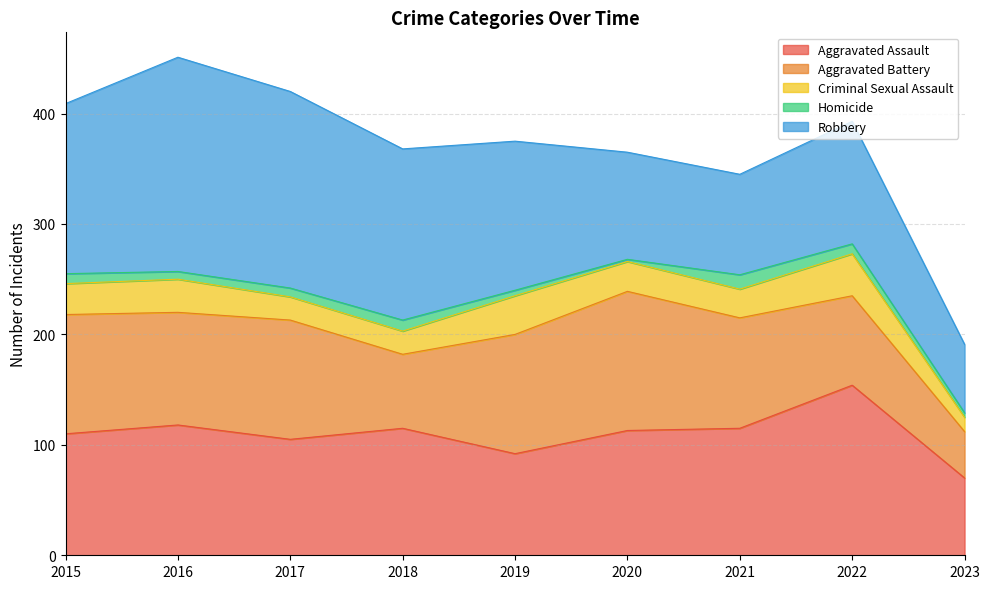

List the labels in order of Robbery value, smallest first.

2023, 2021, 2020, 2022, 2019, 2015, 2018, 2017, 2016